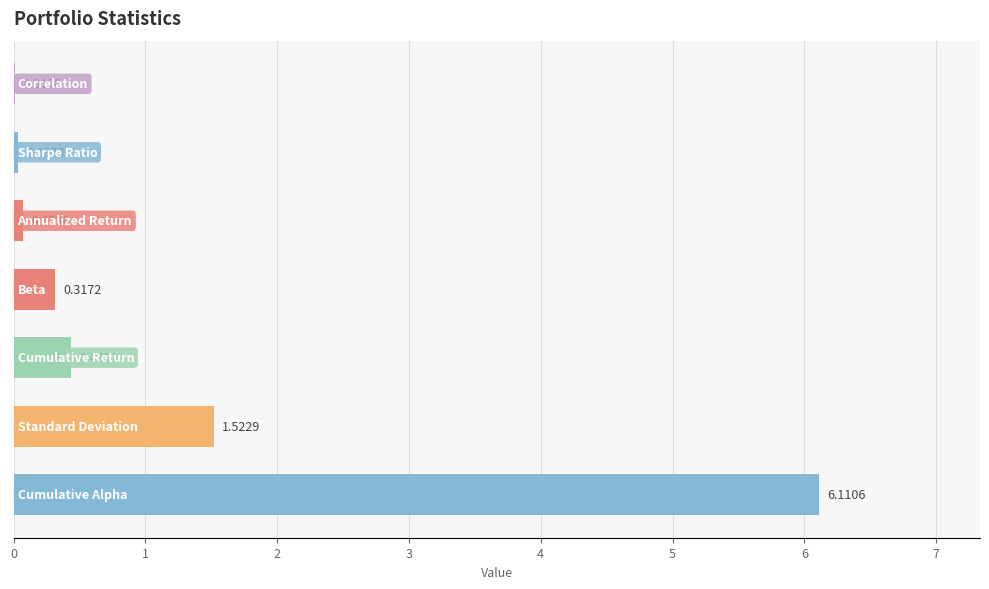

What is the sum of all values?

8.5